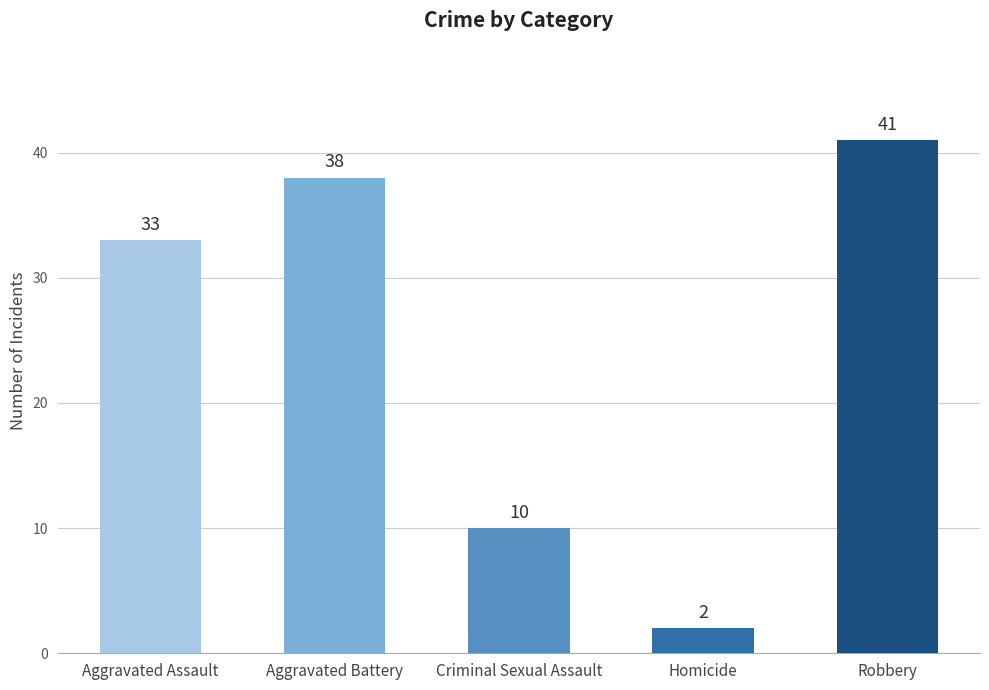

Where is the data nearest to the value 21?

Criminal Sexual Assault